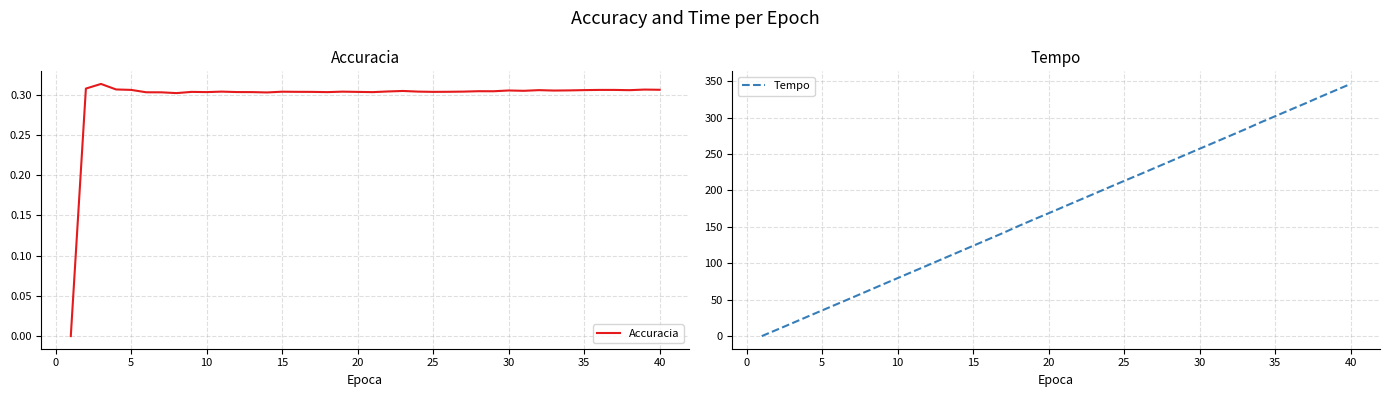

True or false: Tempo has more than 2 interior local peaks.

False